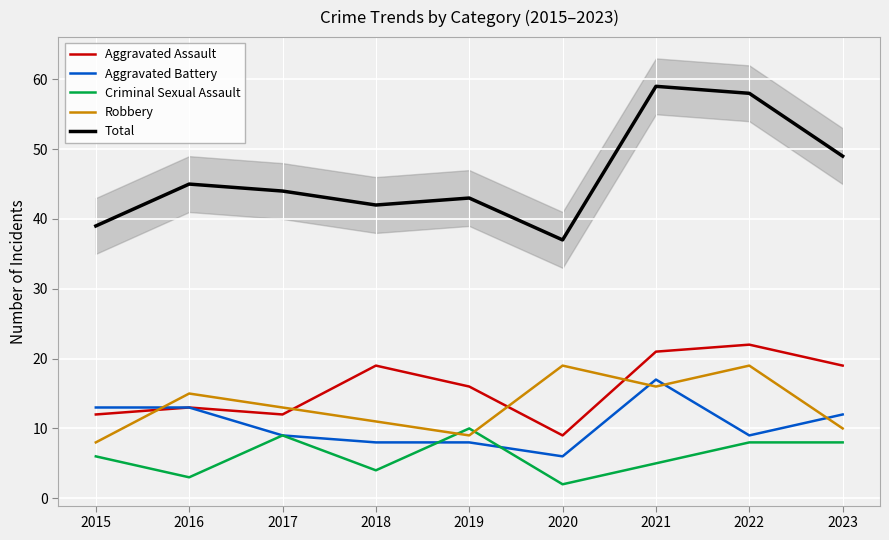

What is the minimum value for Robbery?

8